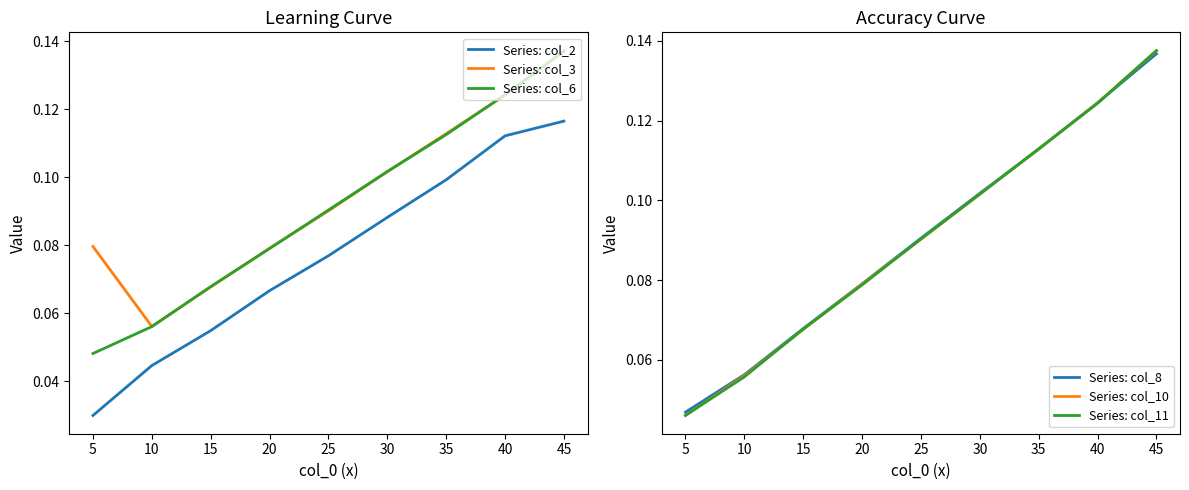

The value of Series: col_6 at 25 is 0.0. True or false?

False